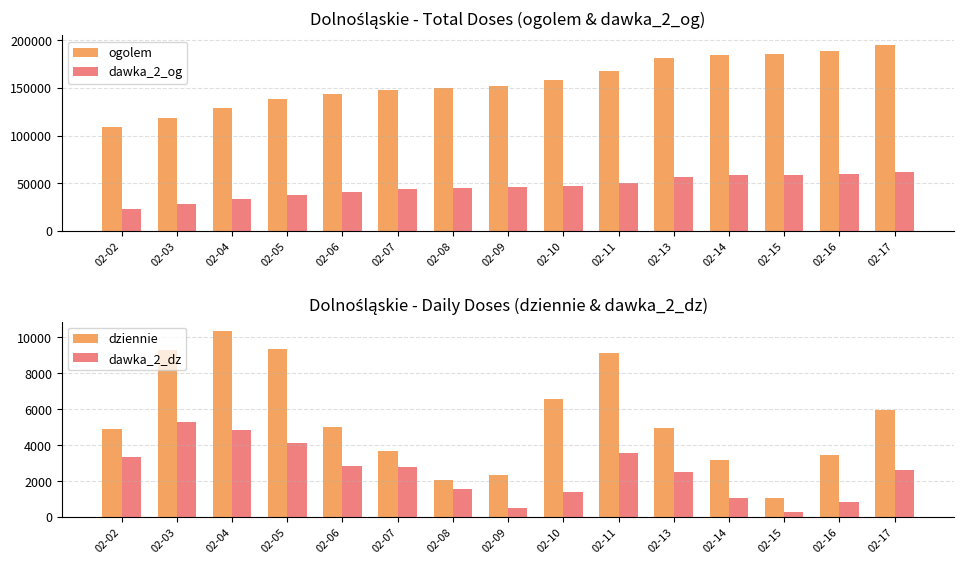

Which category has the lowest value across all series?

02-15